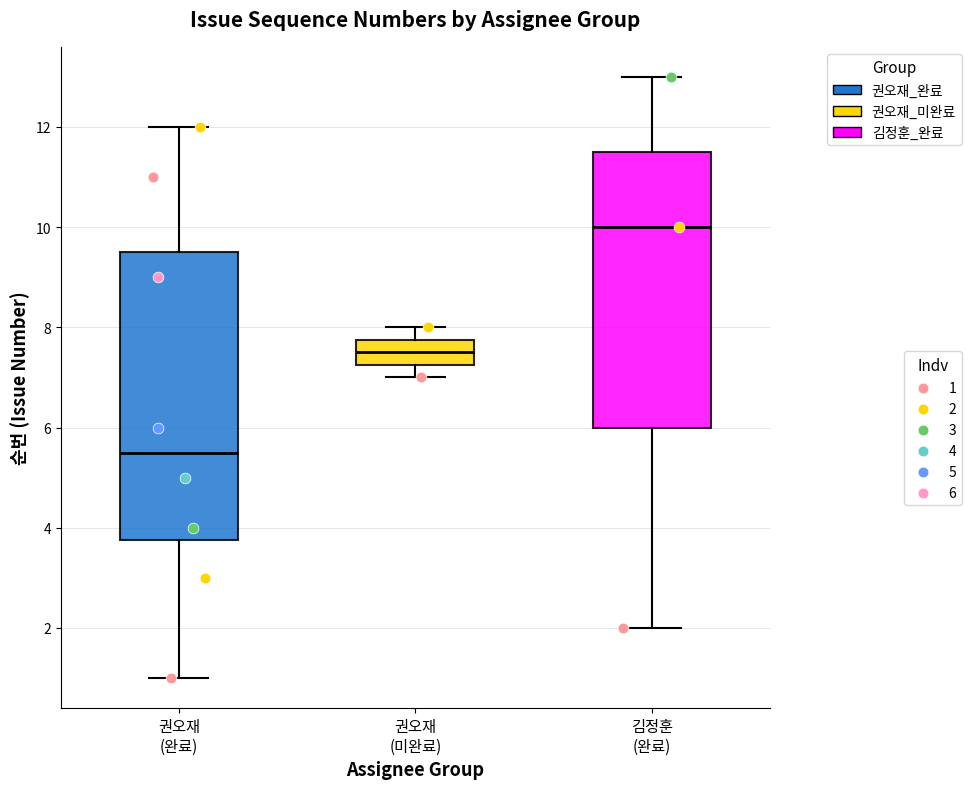

Reading left to right, read every box against the y-axis: the position of its median line, the range the box covers, and the ends of its whiskers. The values are not printed on the chart, so give them approximately, as read against the axis.

권오재 (완료): median 5.6, box 3.8 to 9.6, whiskers 1.0 to 12.0
권오재 (미완료): median 7.6, box 7.2 to 7.8, whiskers 7.0 to 8.0
김정훈 (완료): median 10.0, box 6.0 to 11.6, whiskers 2.0 to 13.0